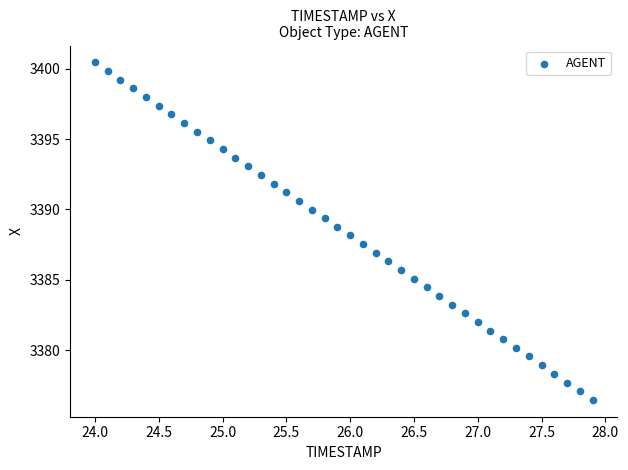

What is the range of Y values (max minus min)?

24.0